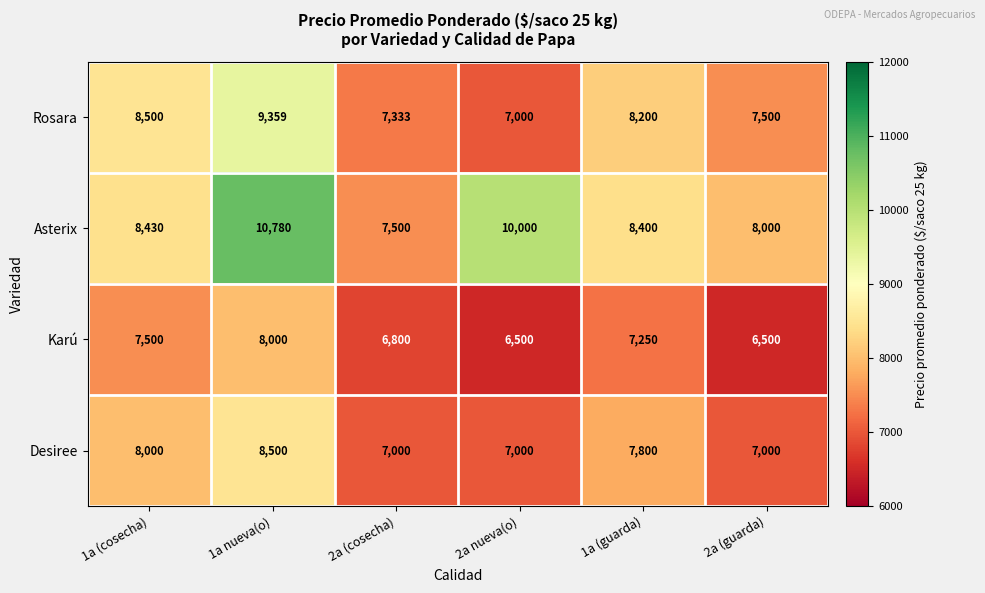

At which category is the sum across all series the highest?

1a nueva(o)